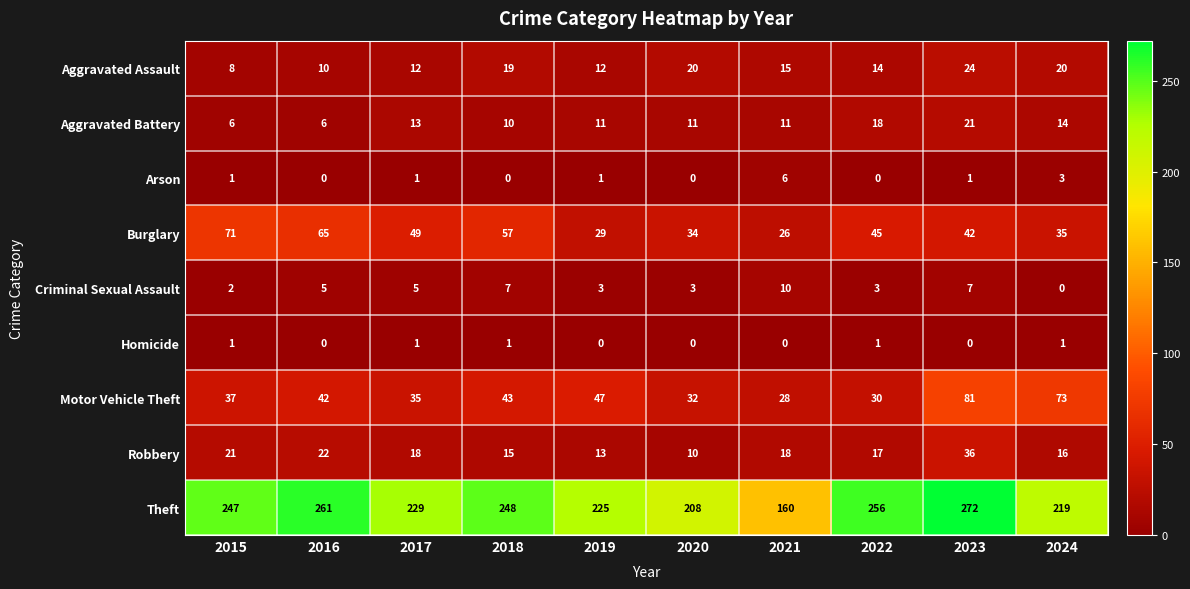

What is the lowest value of the Robbery series?

10